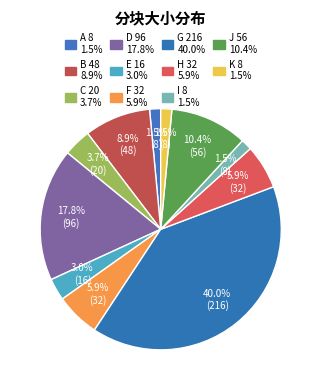

How many slices are in this pie chart?

11